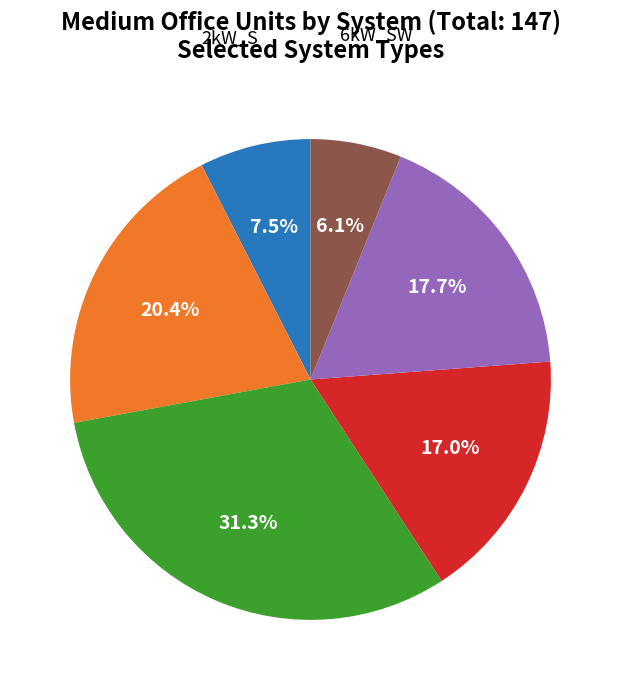

To the nearest percent, what is the average slice percentage?

17%